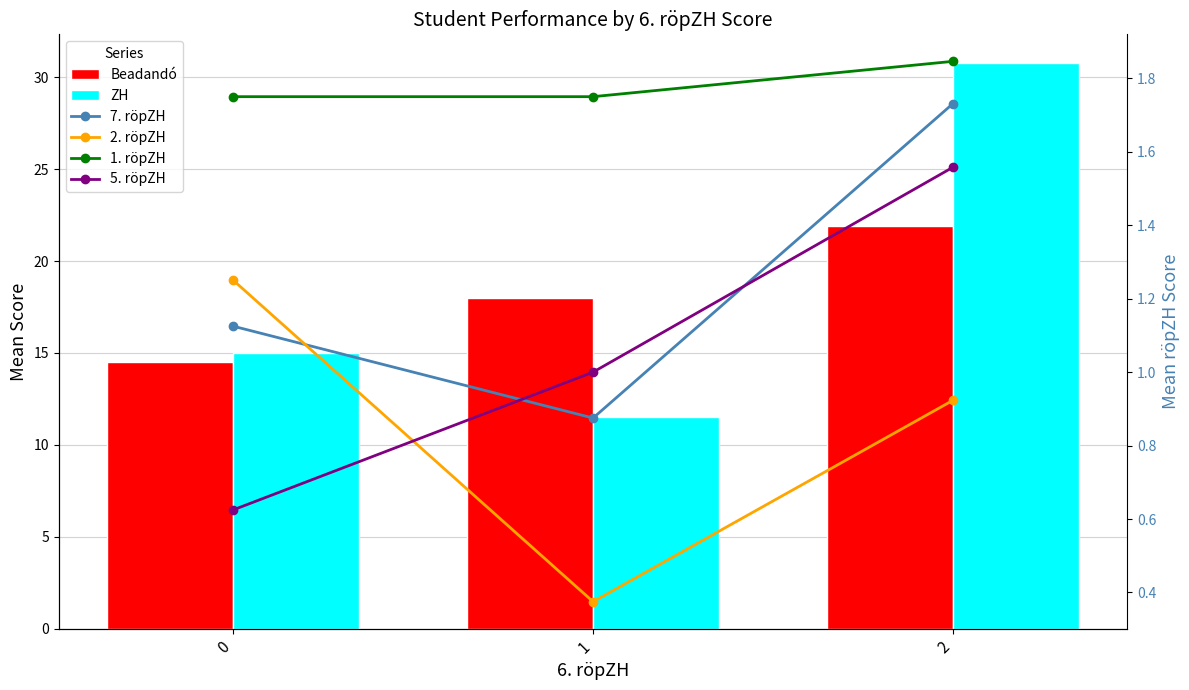

What is the value of the 2. röpZH bar at the 3rd from the left?

0.9